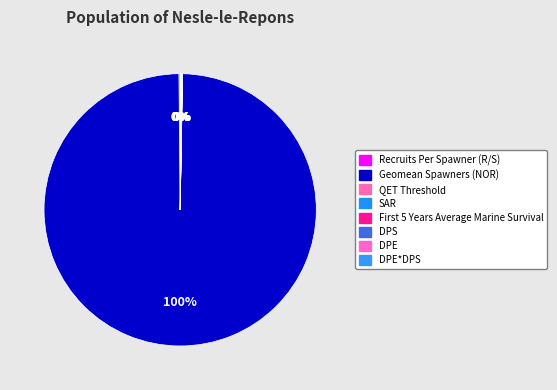

Which slice represents more than half of the pie?

Geomean Spawners (NOR)